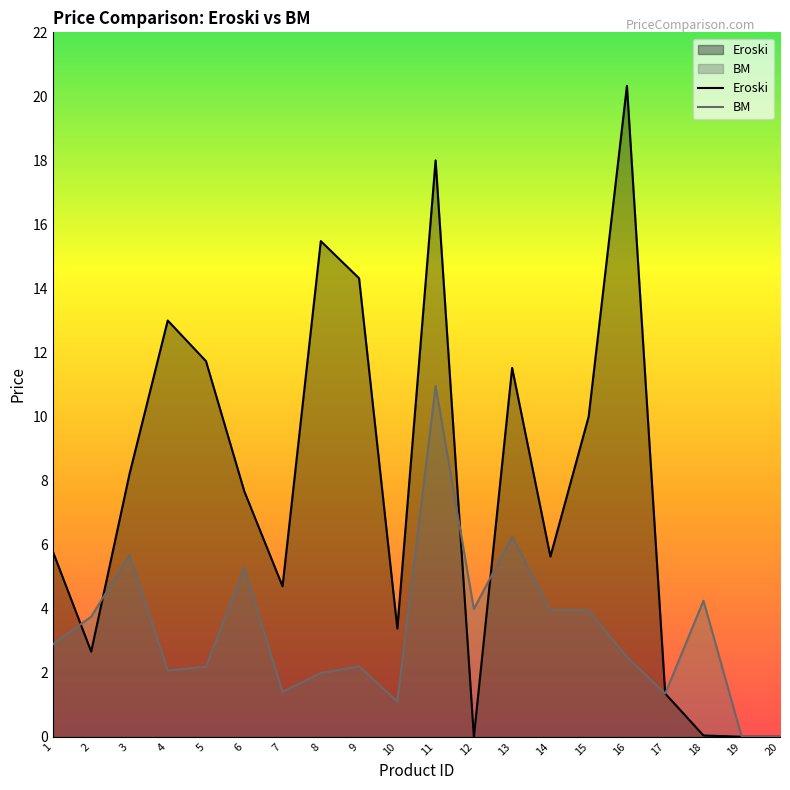

How many interior local valleys does the Eroski series have?

5